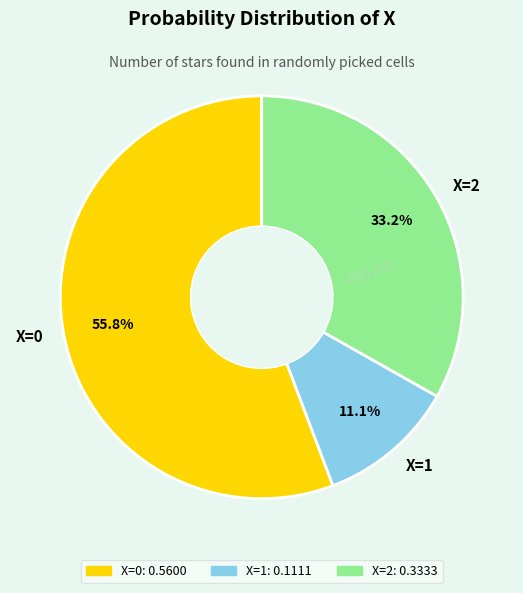

Which slice is the largest?

X=0